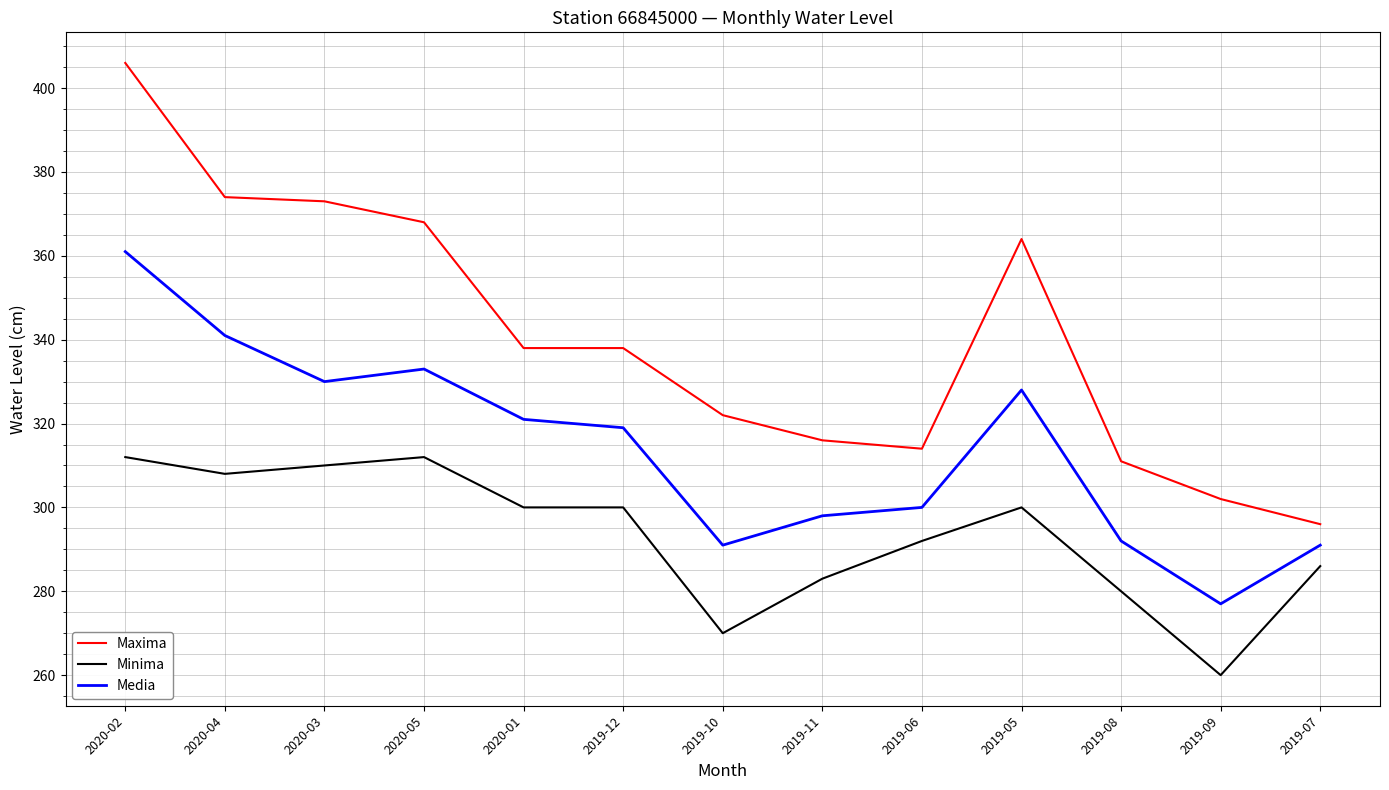

At which label does Minima first exceed 300?

2020-02